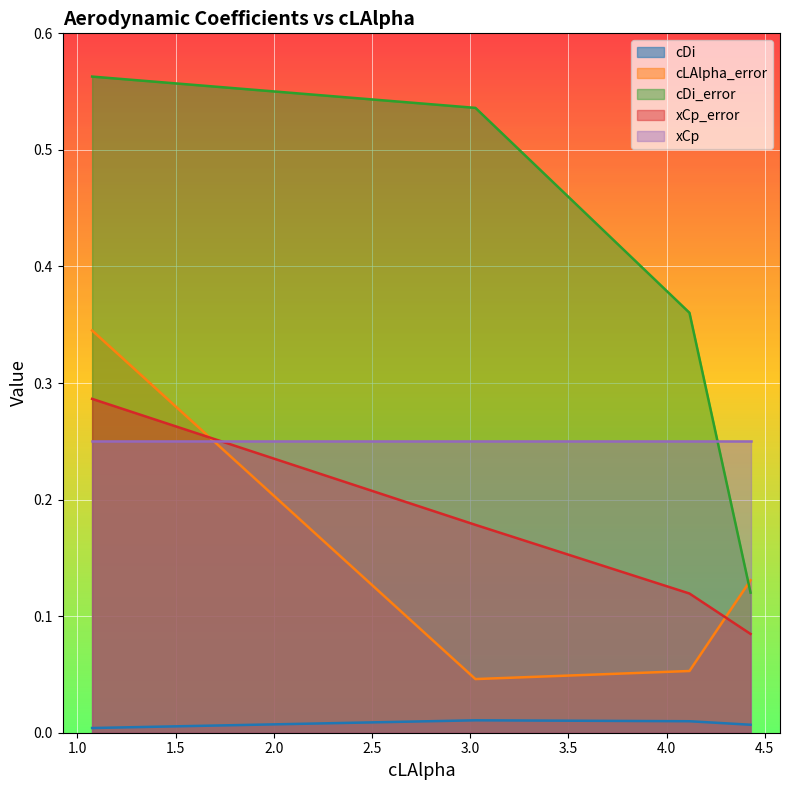

Which series ends up on top after the final intersection of cLAlpha_error and xCp_error?

cLAlpha_error